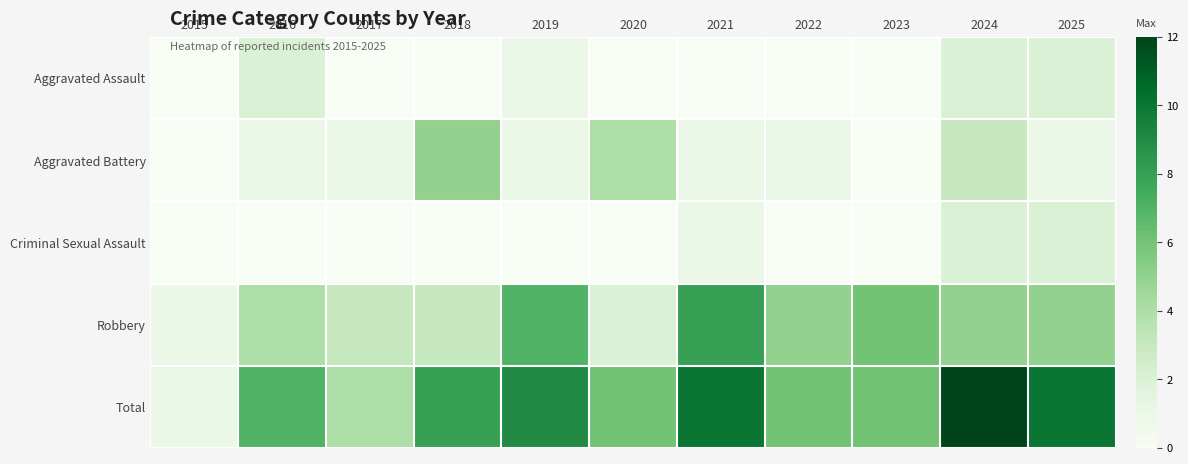

What is the total value across all series at 2024?

24